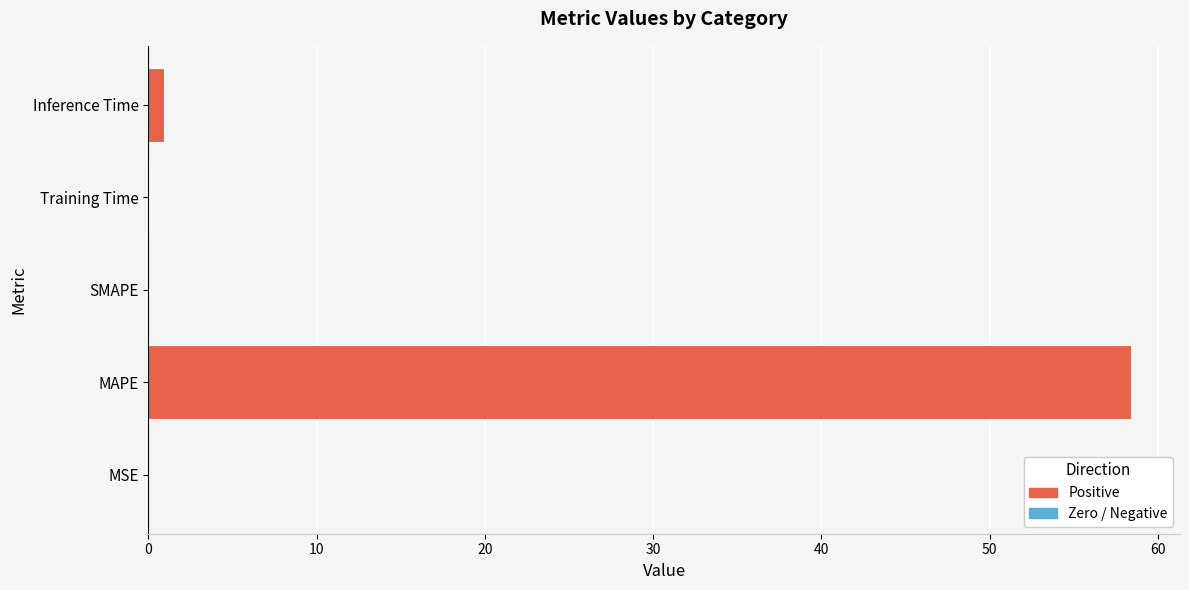

Which category has the highest value across all series?

MAPE